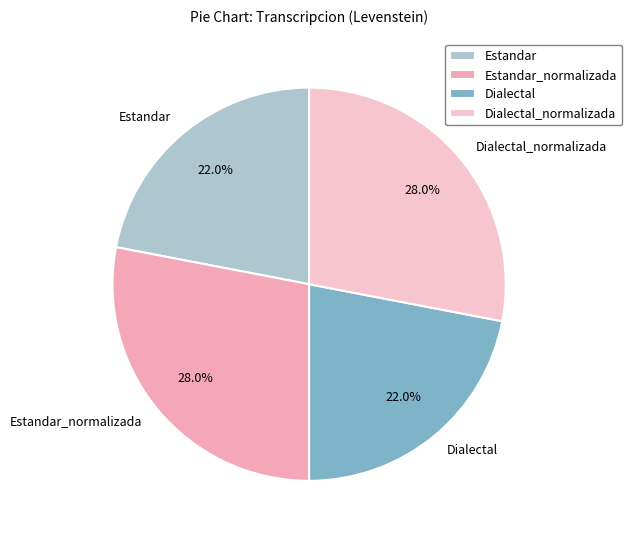

What is the ratio of the value at Estandar to the value at Dialectal_normalizada?

0.8